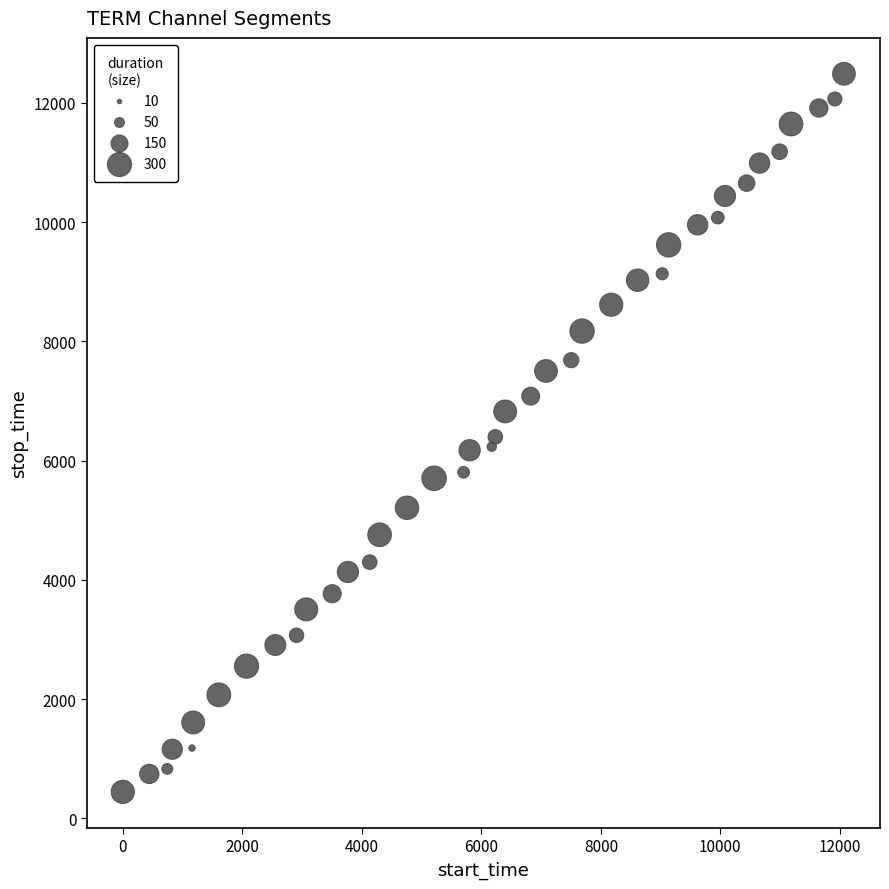

What is the range of Y values (max minus min)?

12046